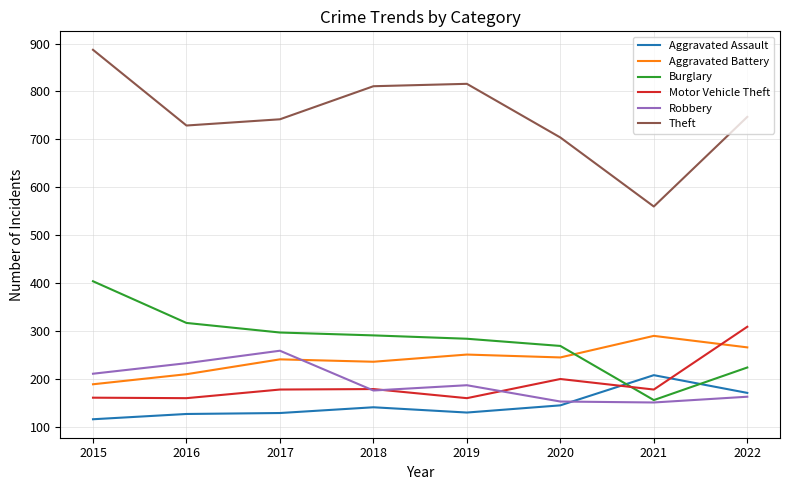

The value of Aggravated Battery at 2020 is 107. True or false?

False